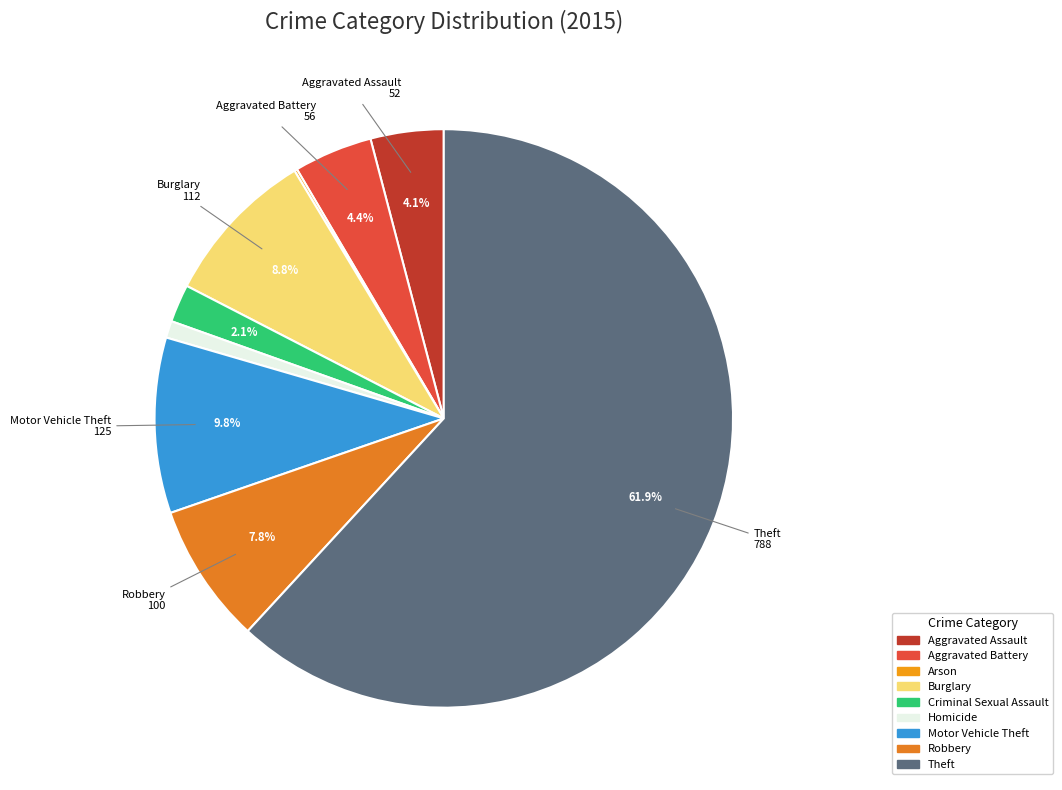

How many slices are in this pie chart?

9